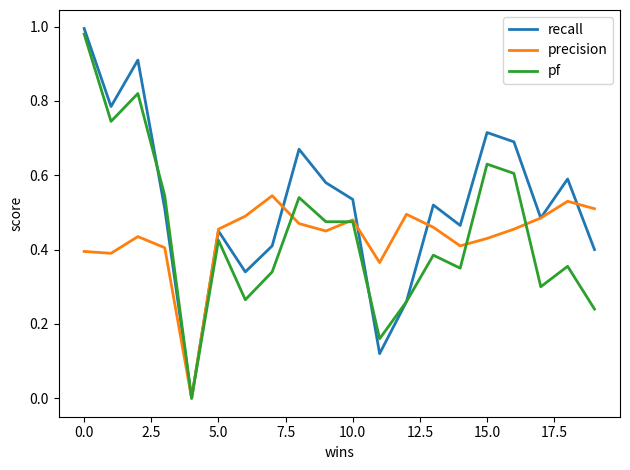

Which series has the widest spread of values?

recall